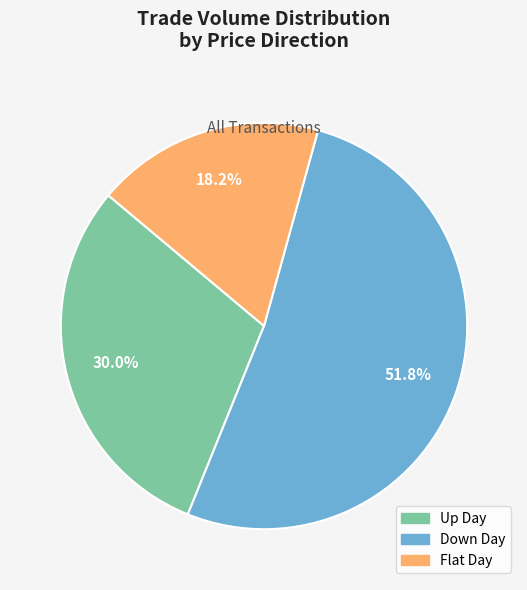

What is the total percentage of Up Day and Down Day?

81.8%